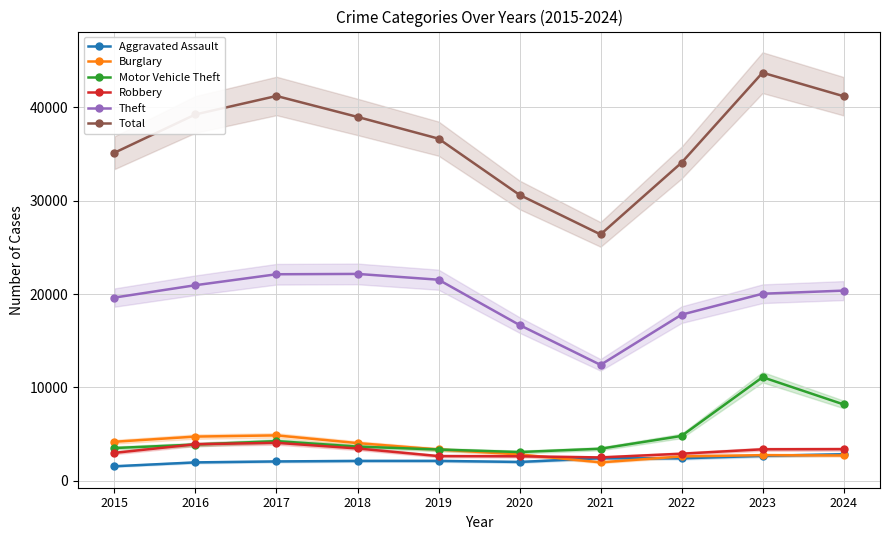

What is the spread (max minus min) of values at 2021?

24418